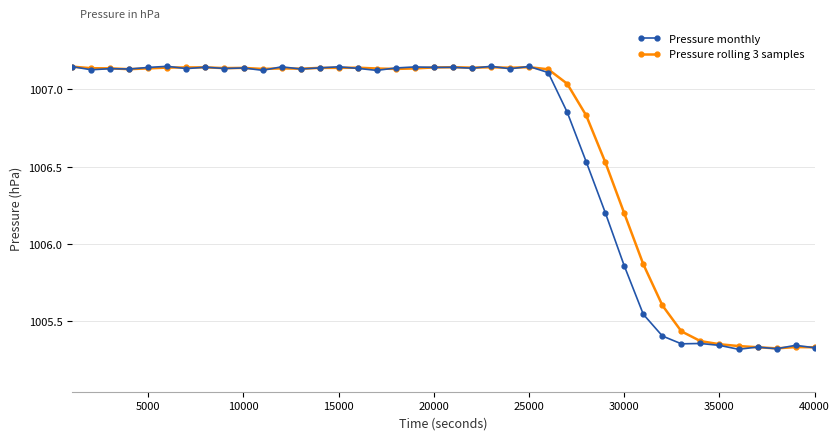

At how many categories does at least one series exceed 1005?

40